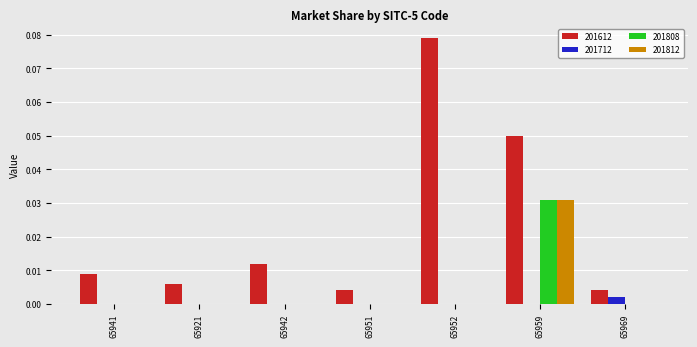

Which series has the largest total across all categories?

201612